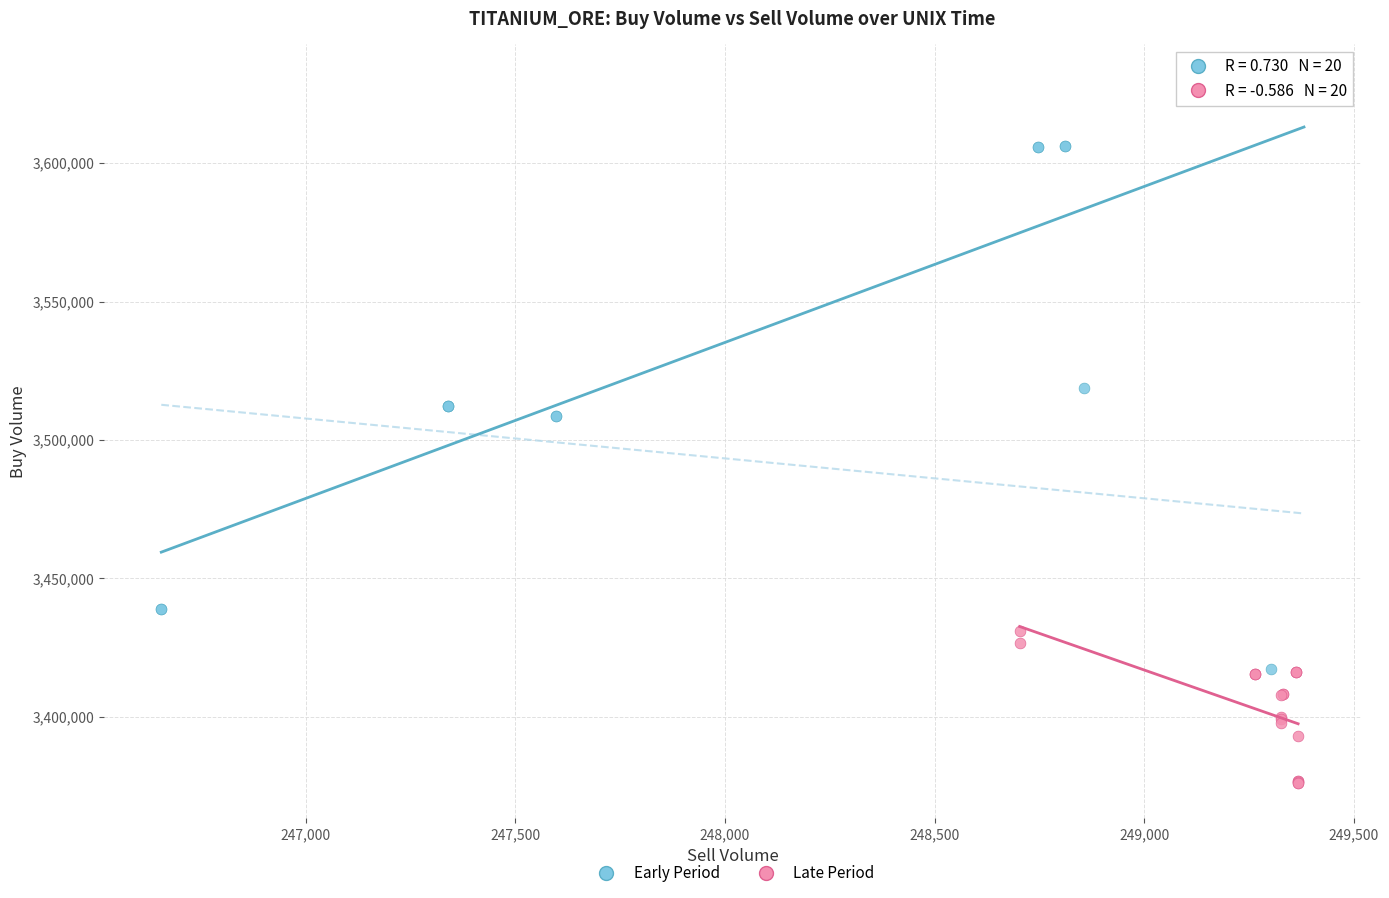

Which series has the largest Y range (max minus min)?

Early Period